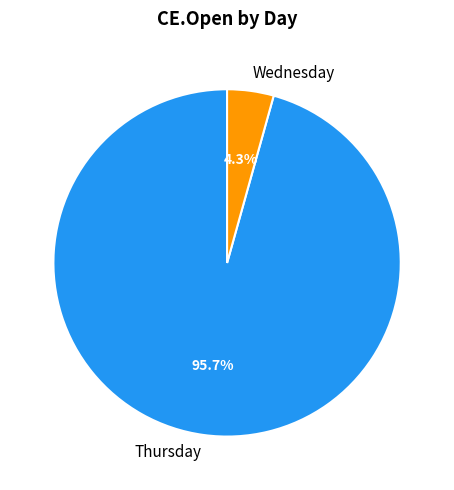

Rank the categories by value from highest to lowest.

Thursday, Wednesday